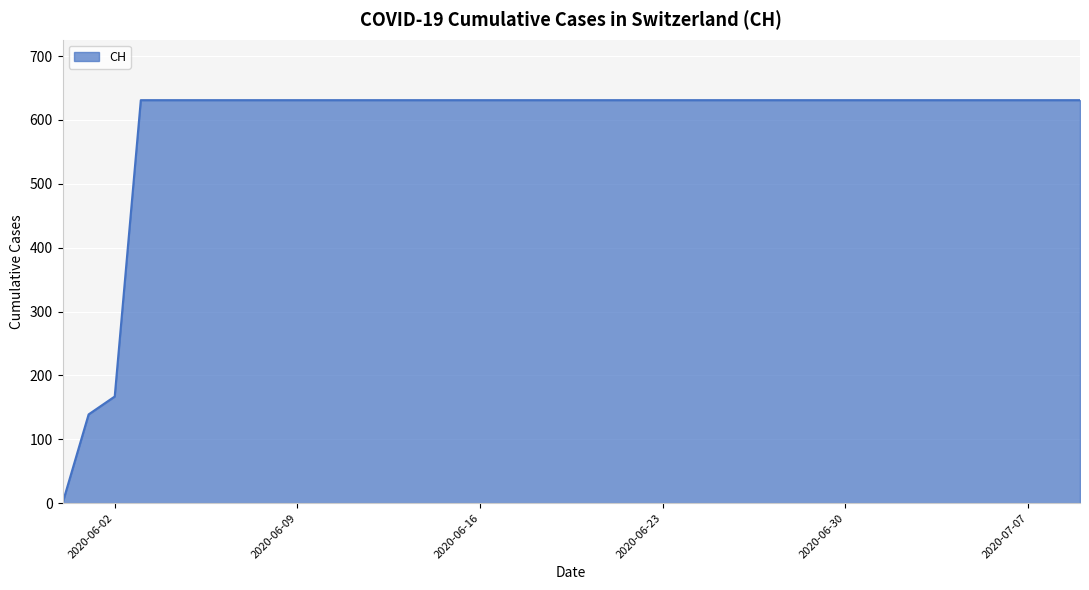

What is the greatest value displayed?

631